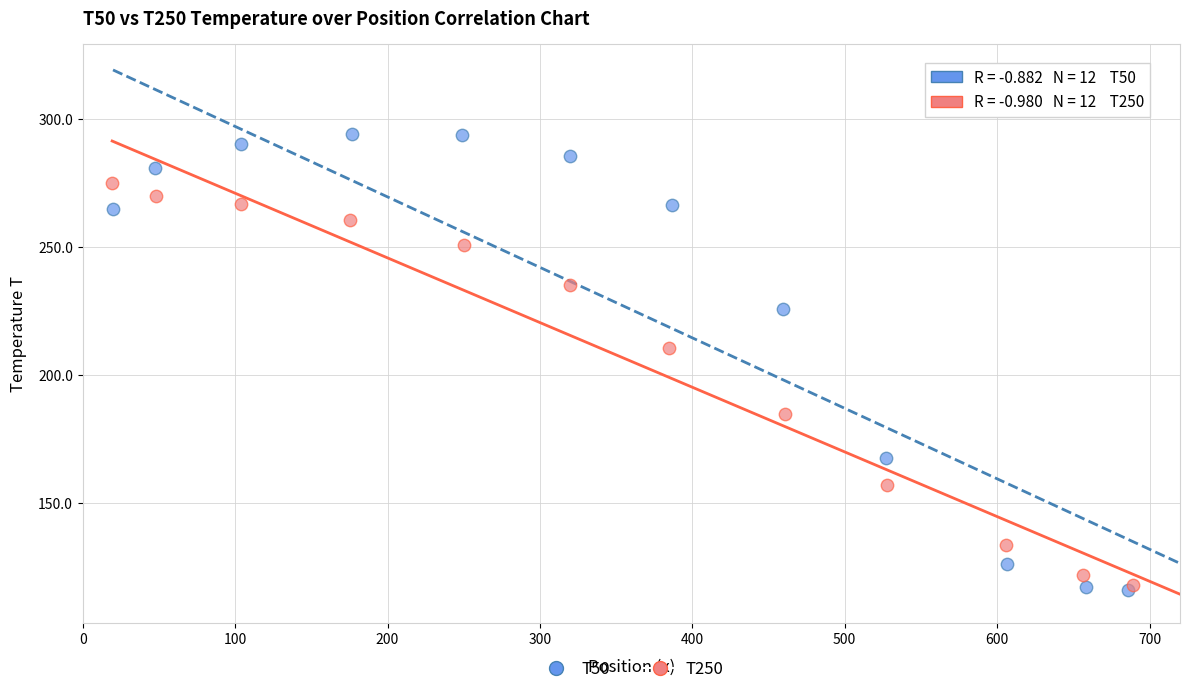

Which series contains the highest Y value?

T50